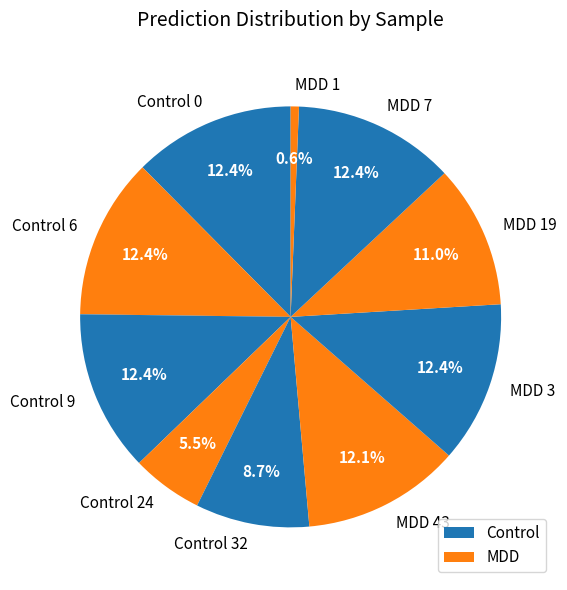

How many slices are in this pie chart?

10